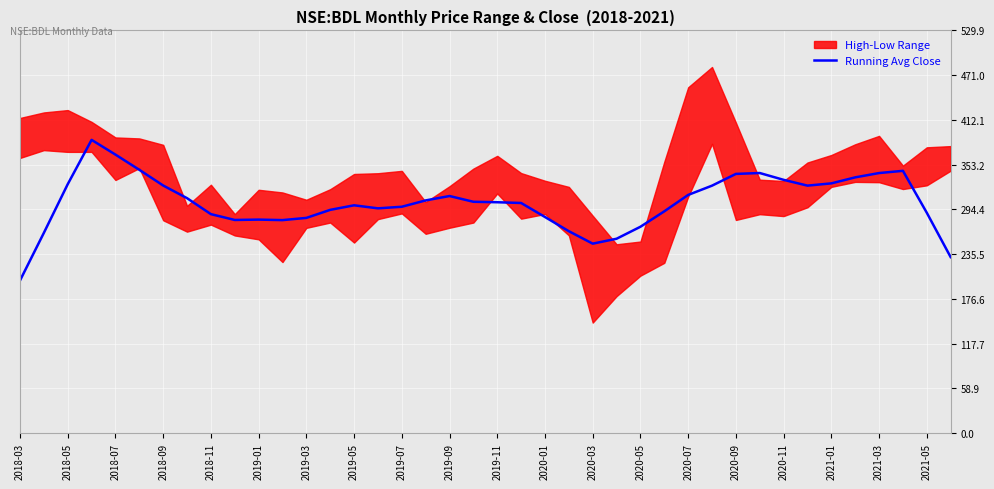

Which category has the lowest value in the Running Avg Close series?

2018-03